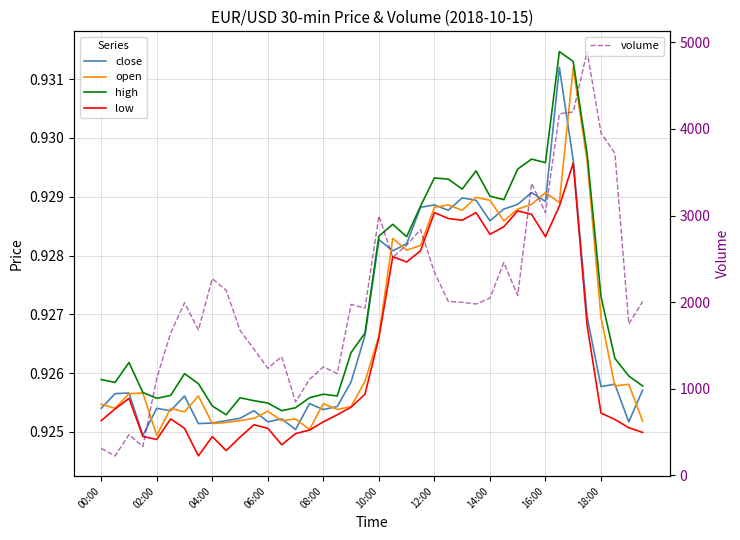

At which label does high reach its peak?

33